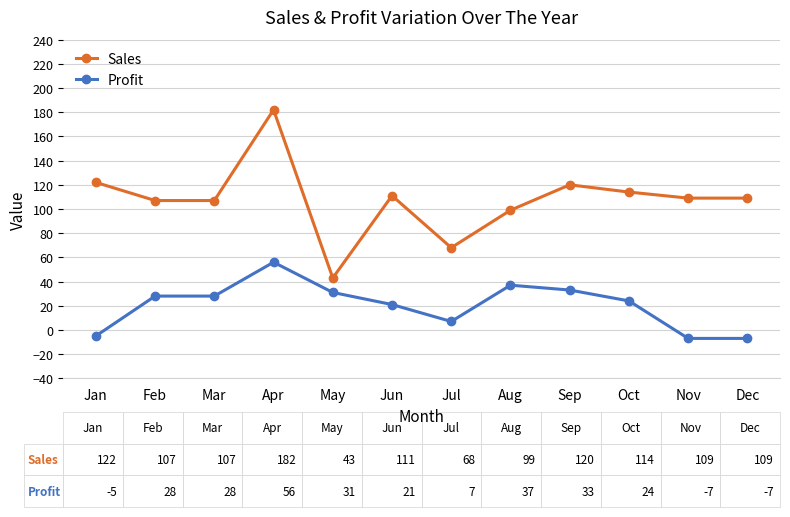

The value of Profit at May is 15. True or false?

False